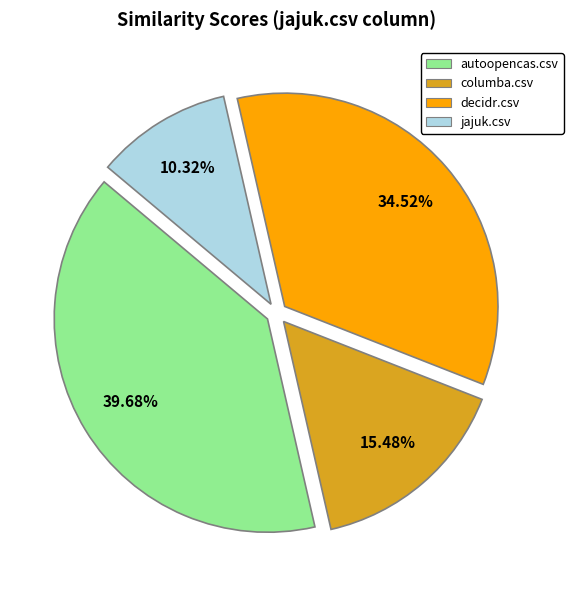

Between decidr.csv and columba.csv, which is larger?

decidr.csv